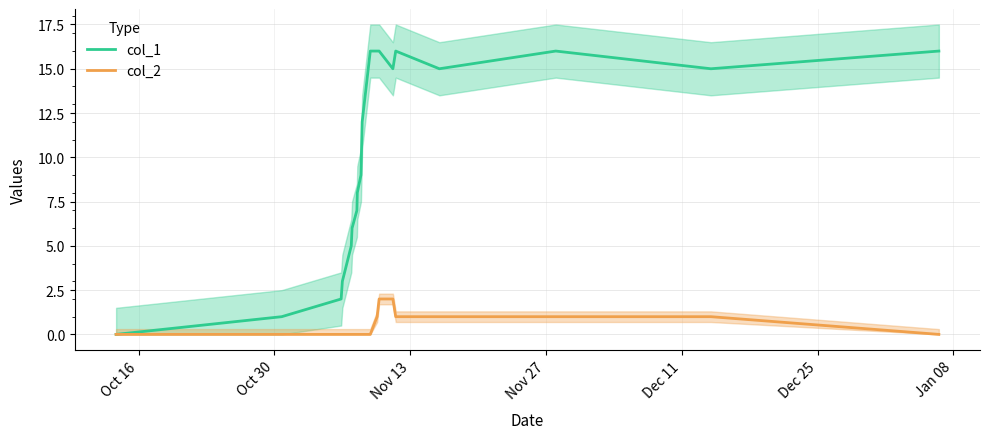

Is it true that col_2 equals -1 at Oct 30?

False